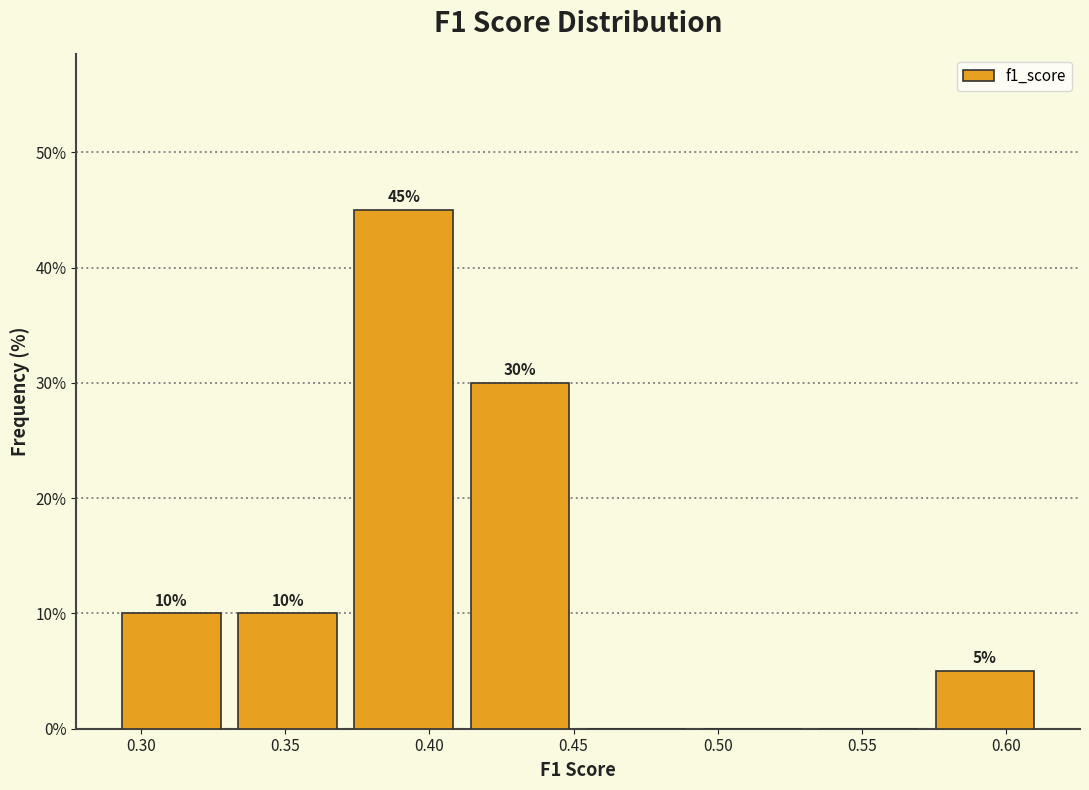

Which range on the x-axis has the tallest bar?

0.370 to 0.410